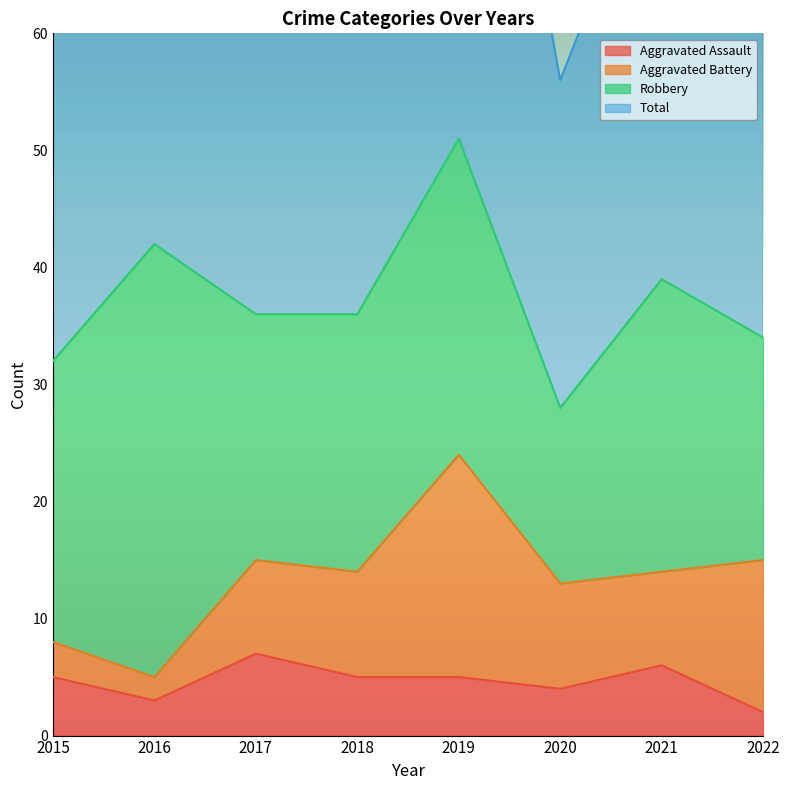

Is it true that Aggravated Assault equals 2 at 2022?

True